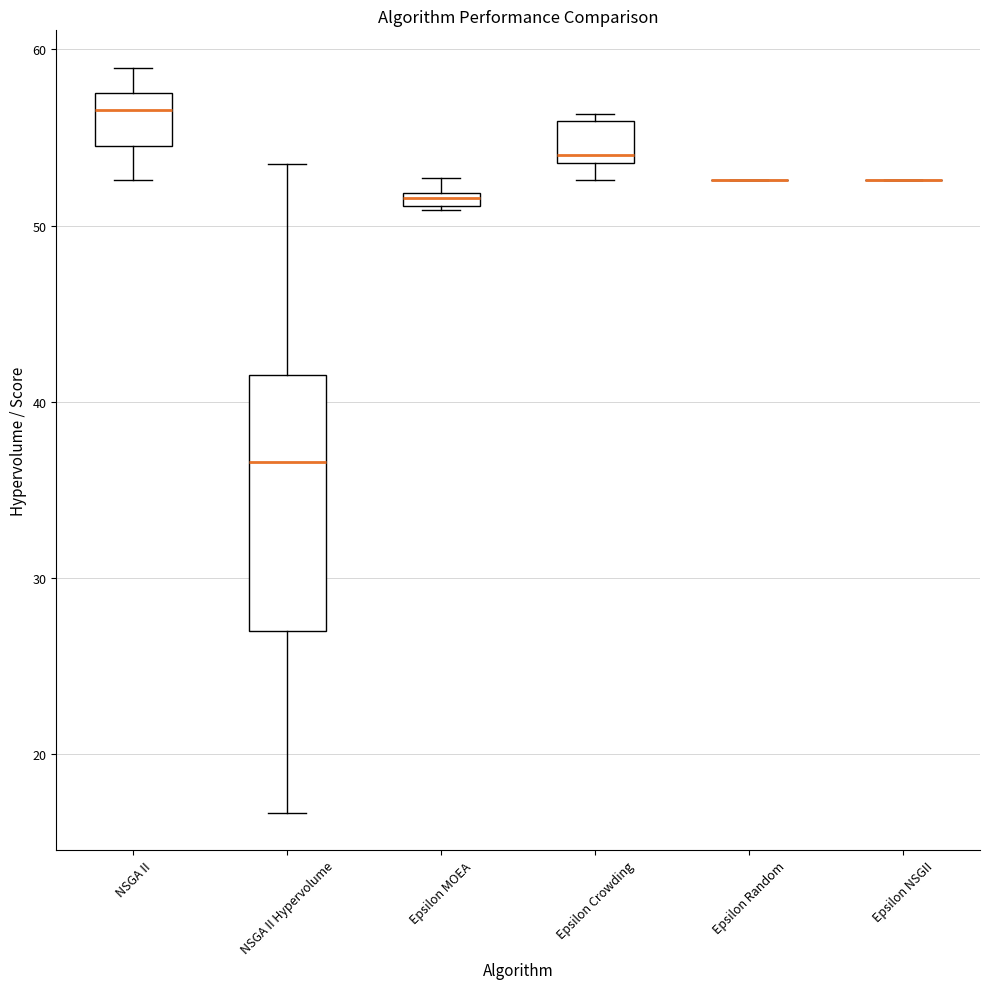

Comparing the boxes themselves (not the whiskers), which one is the tallest?

NSGA II Hypervolume